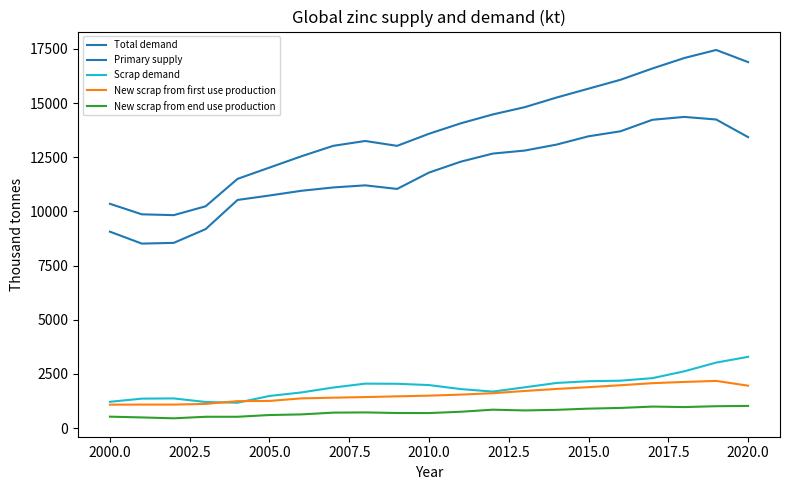

What is the difference between the maximum and minimum values in the New scrap from end use production series?

570.8